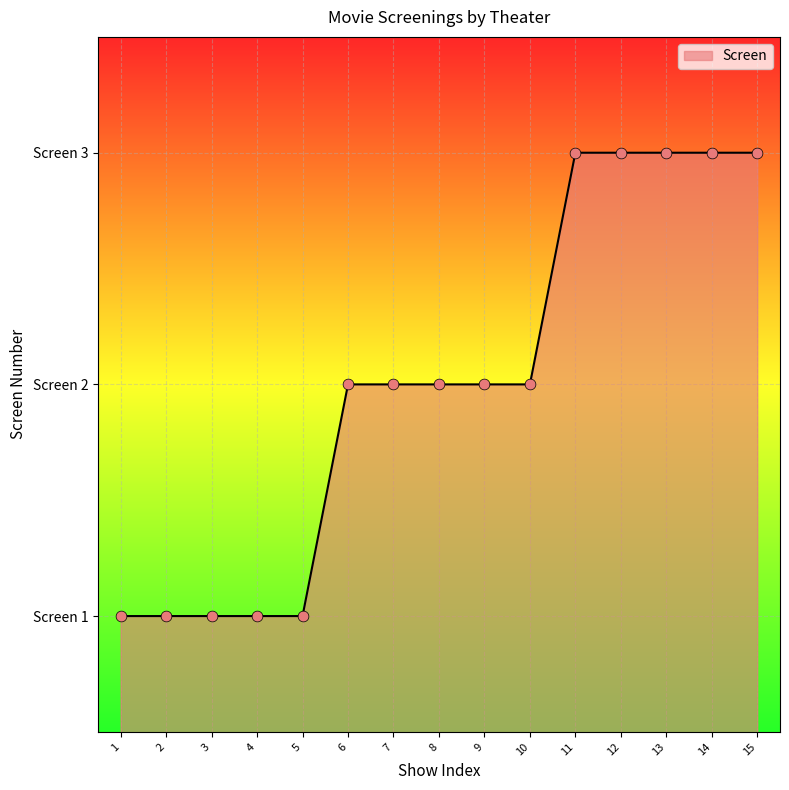

Which has a higher value, 15 or 13?

15